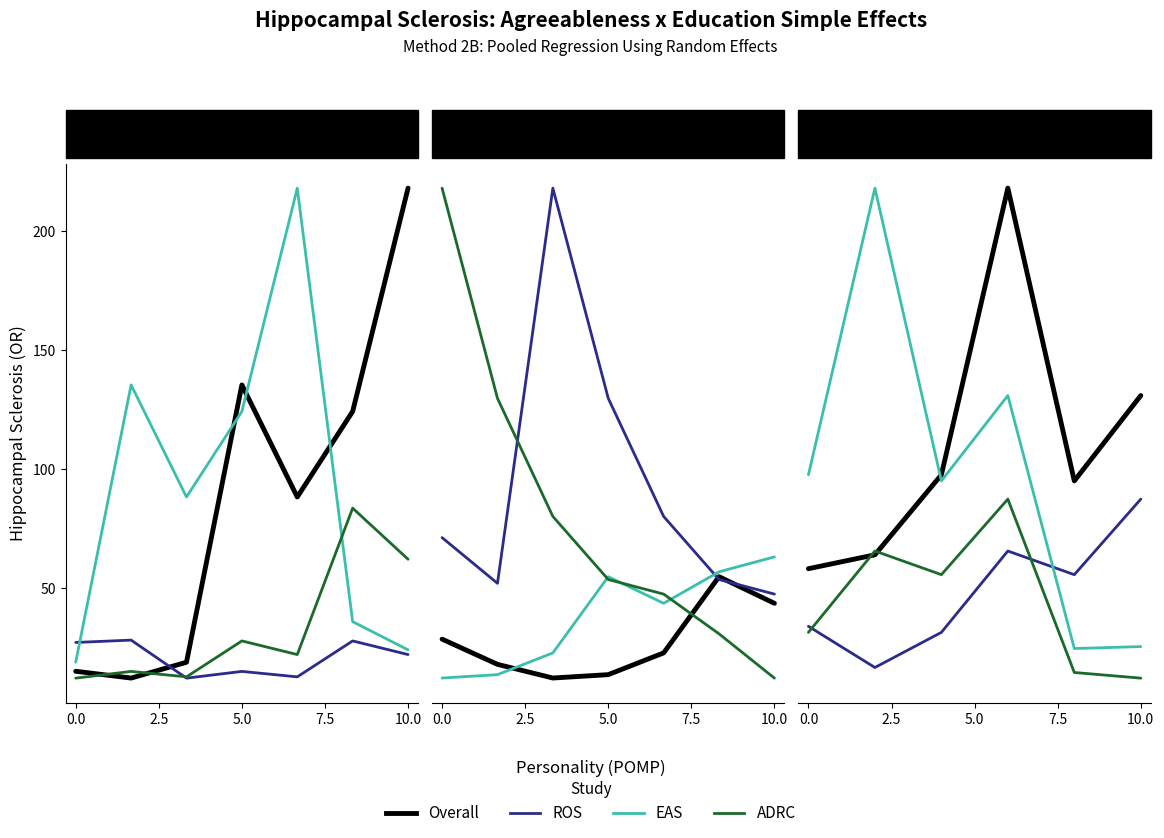

What is the smallest value displayed?

12.1